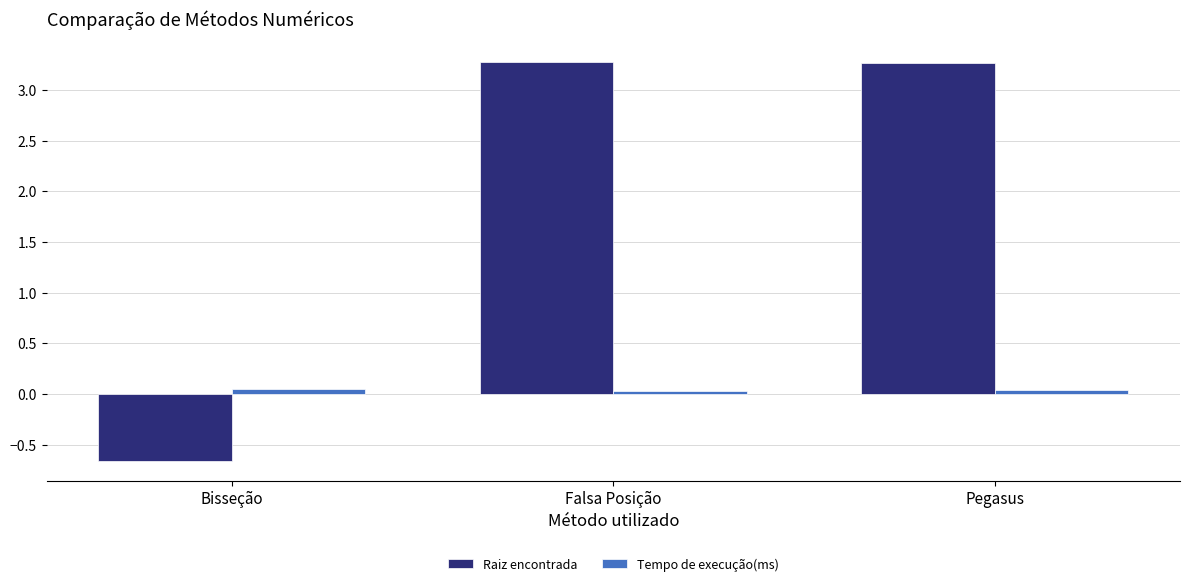

Which series has the largest total across all categories?

Raiz encontrada